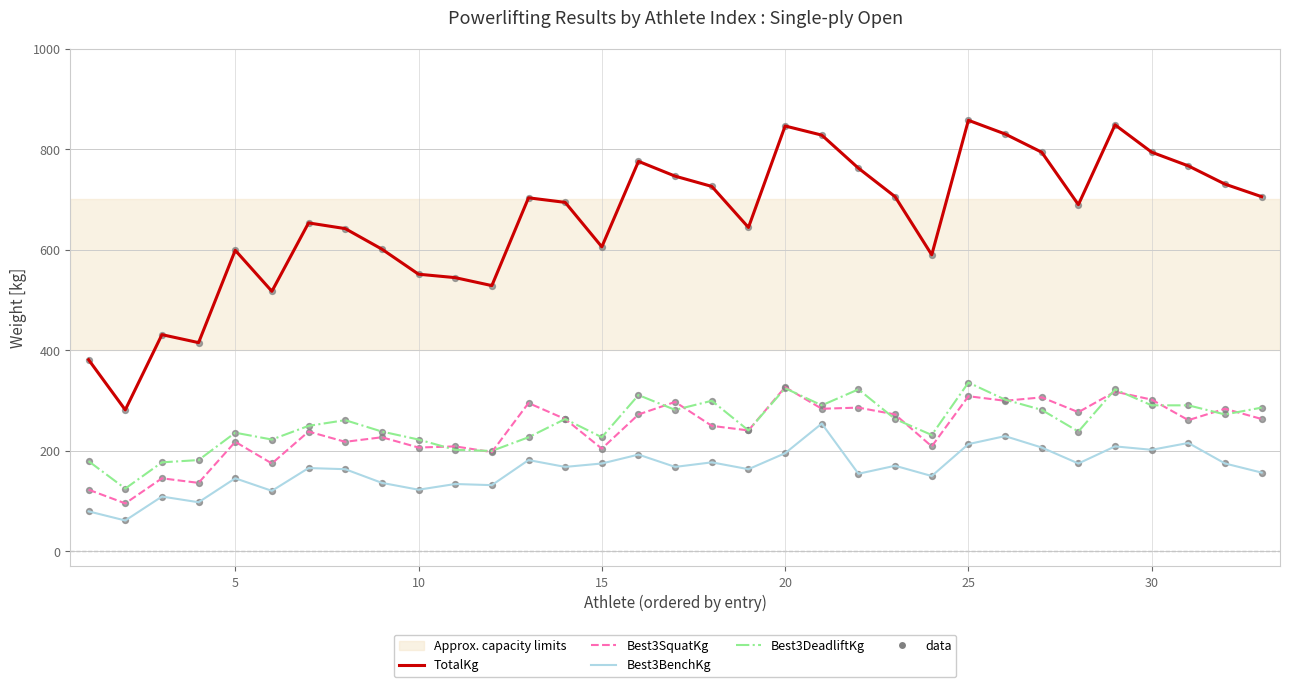

Which series has the widest spread of values?

TotalKg